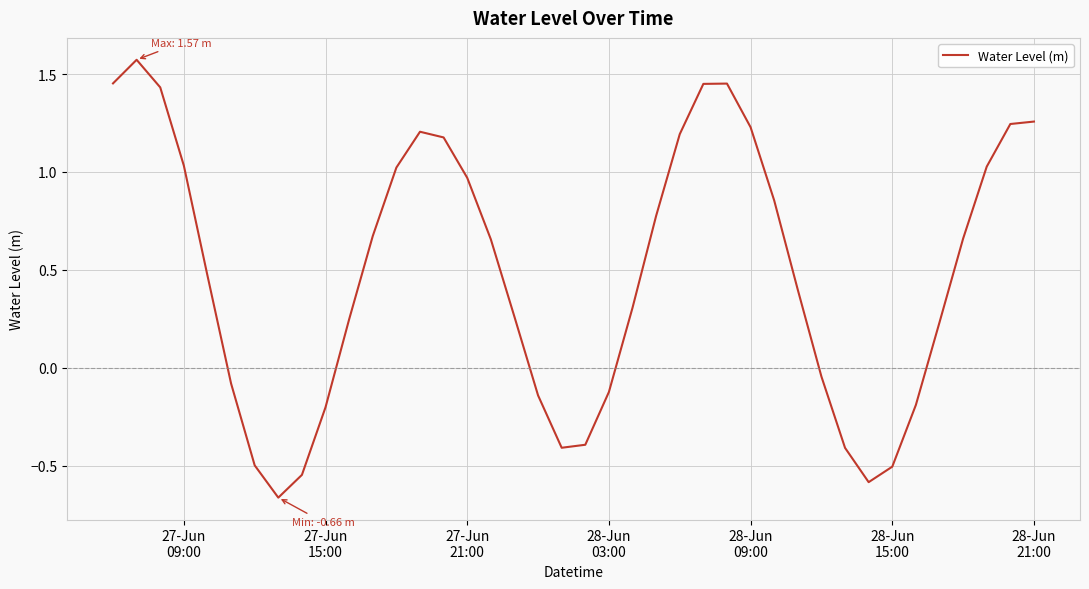

Does the chart have visible grid lines?

Yes